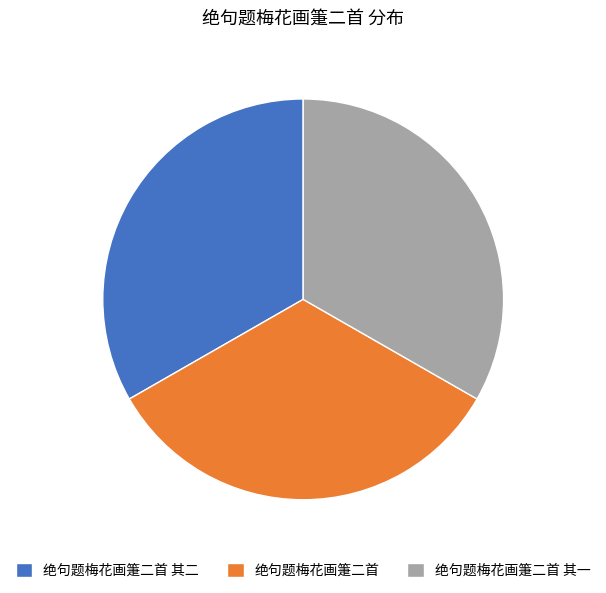

True or false: 绝句题梅花画箑二首 其一 accounts for 33% of the total.

True